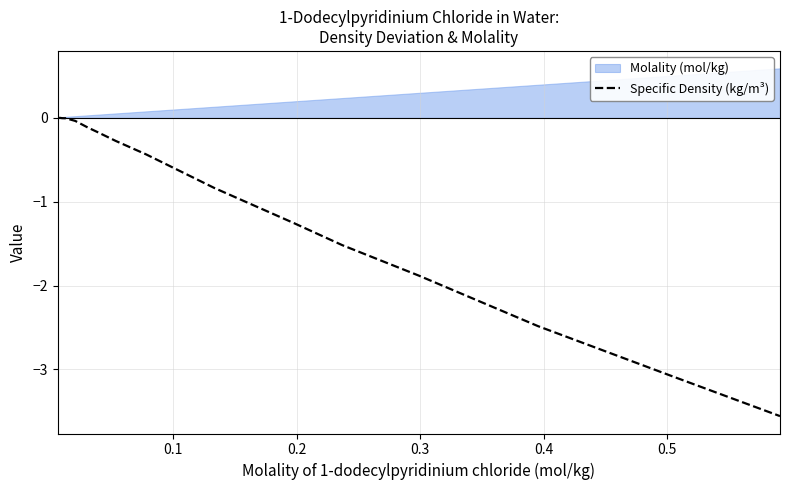

What is the minimum value for Specific Density (kg/m³)?

-3.6